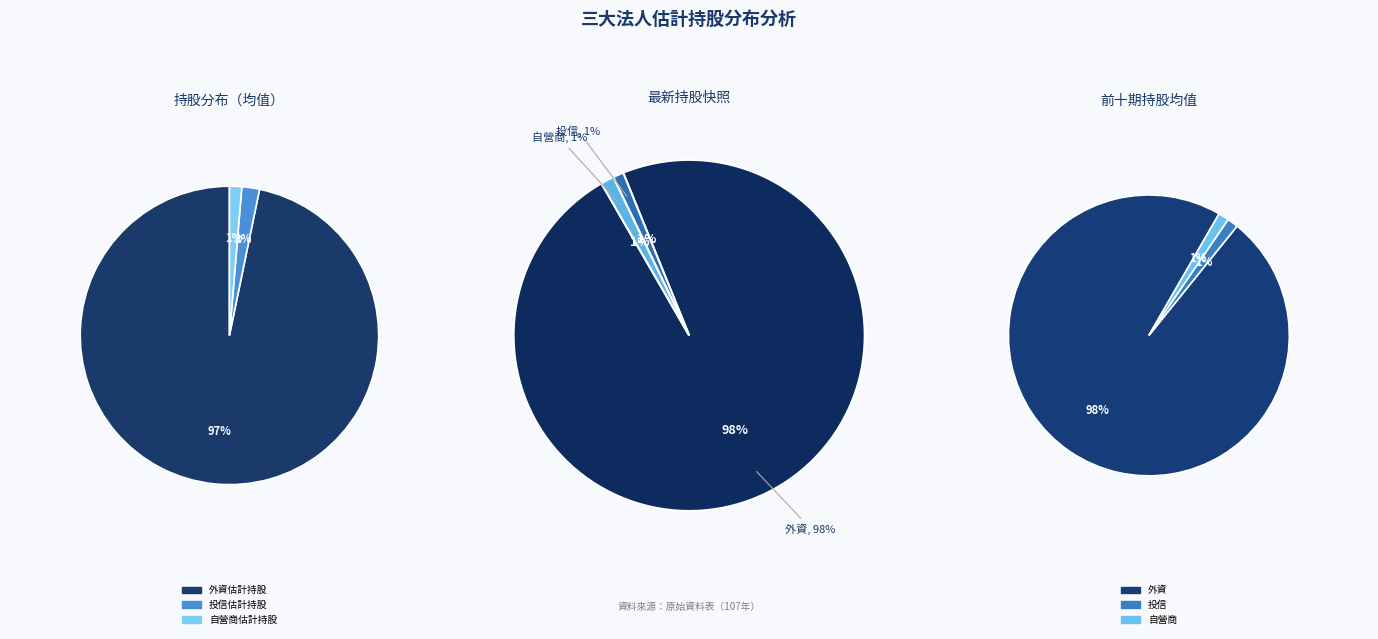

Is 25 the majority of the pie?

No